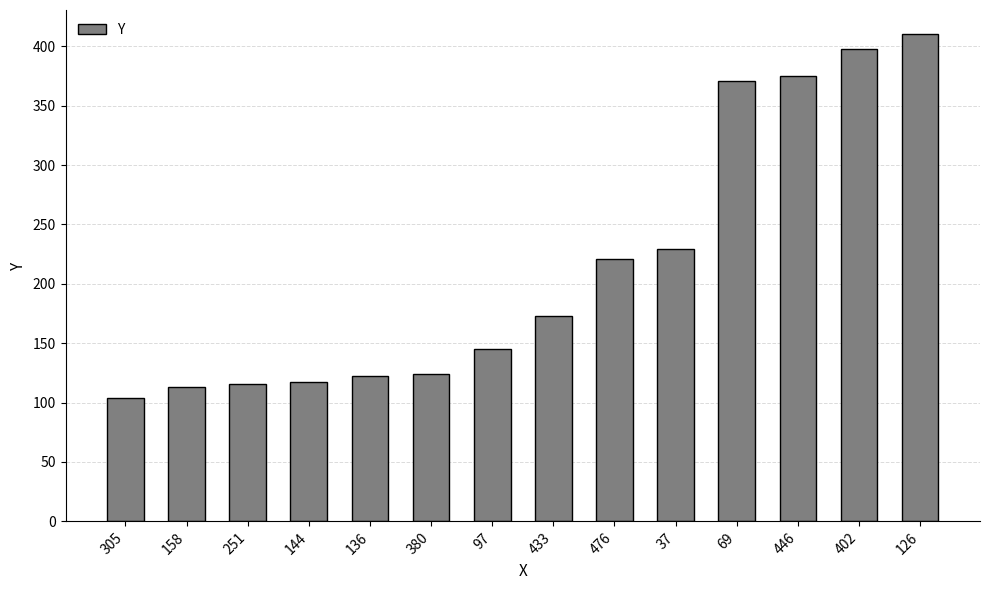

What is the label of the 1st bar from the right?

126